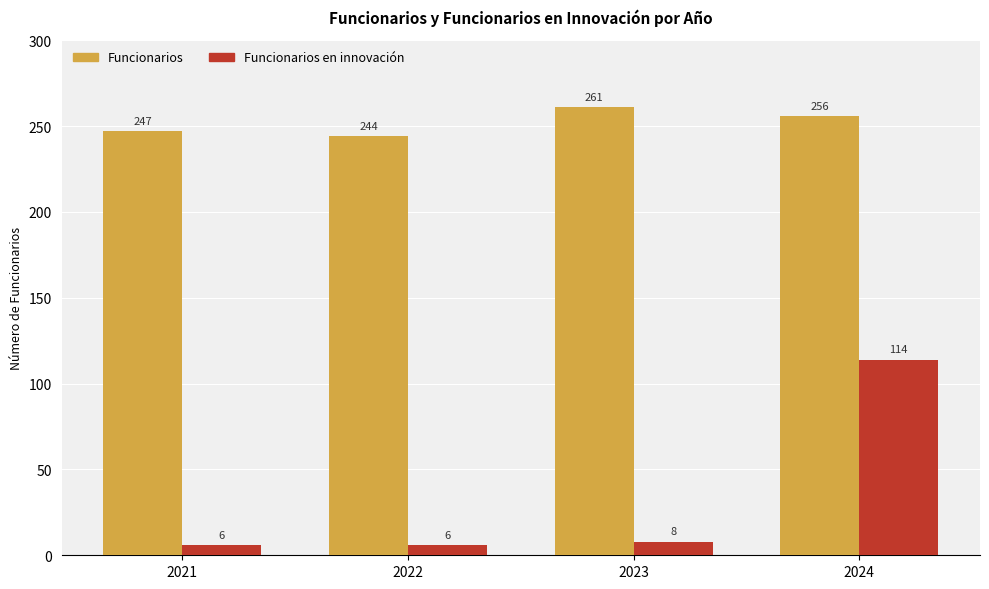

The Funcionarios series shows 261 at 2023. True or false?

True